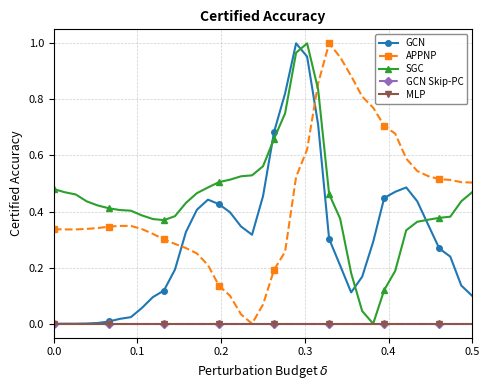

At how many categories does at least one series exceed 0?

39